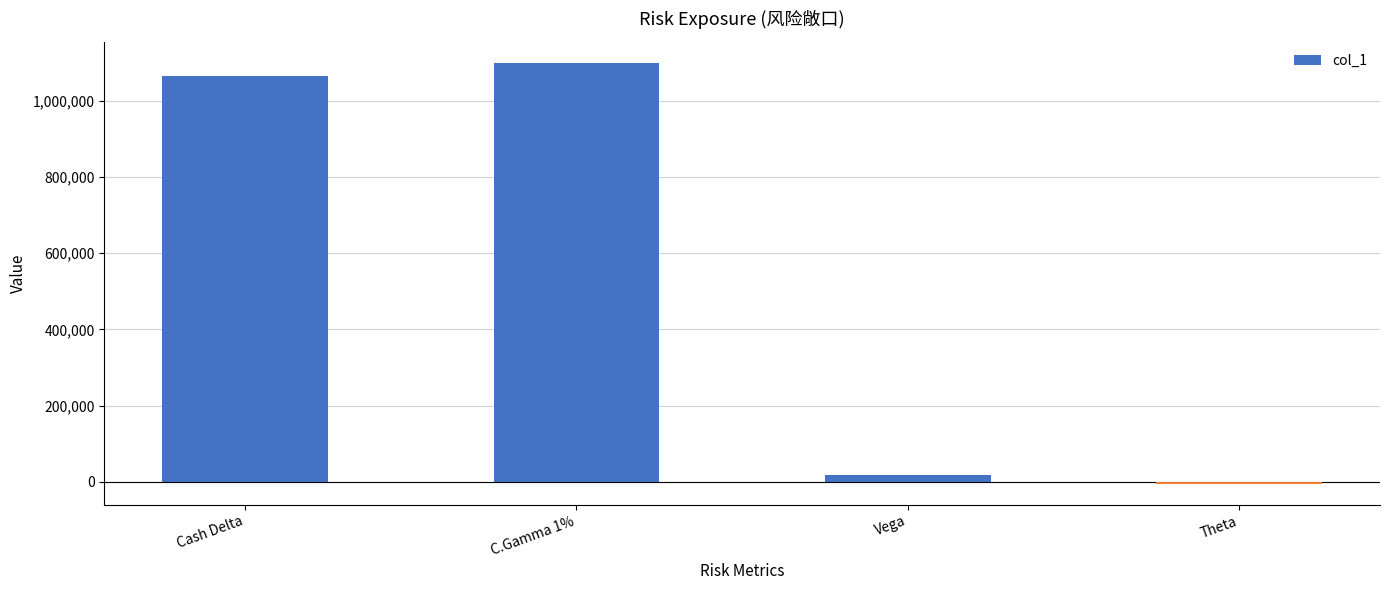

Which has a higher value, Theta or C.Gamma 1%?

C.Gamma 1%